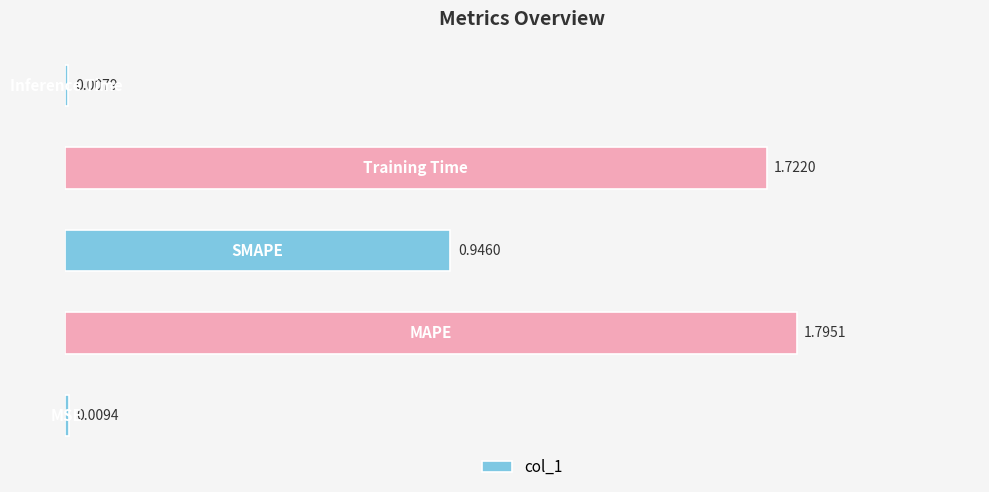

What is the difference between the maximum and minimum values?

1.8